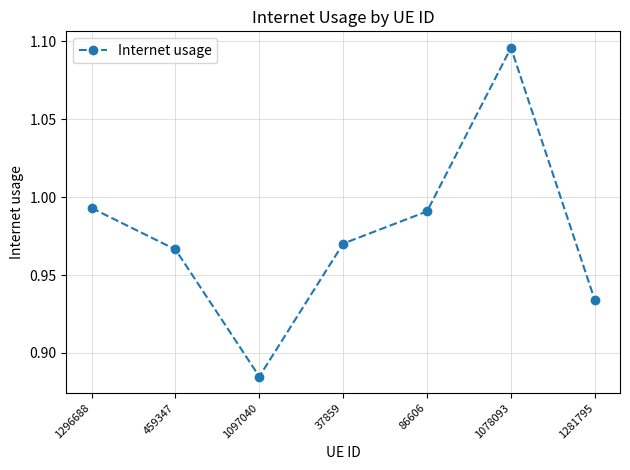

What is the difference between the maximum and minimum values?

0.2